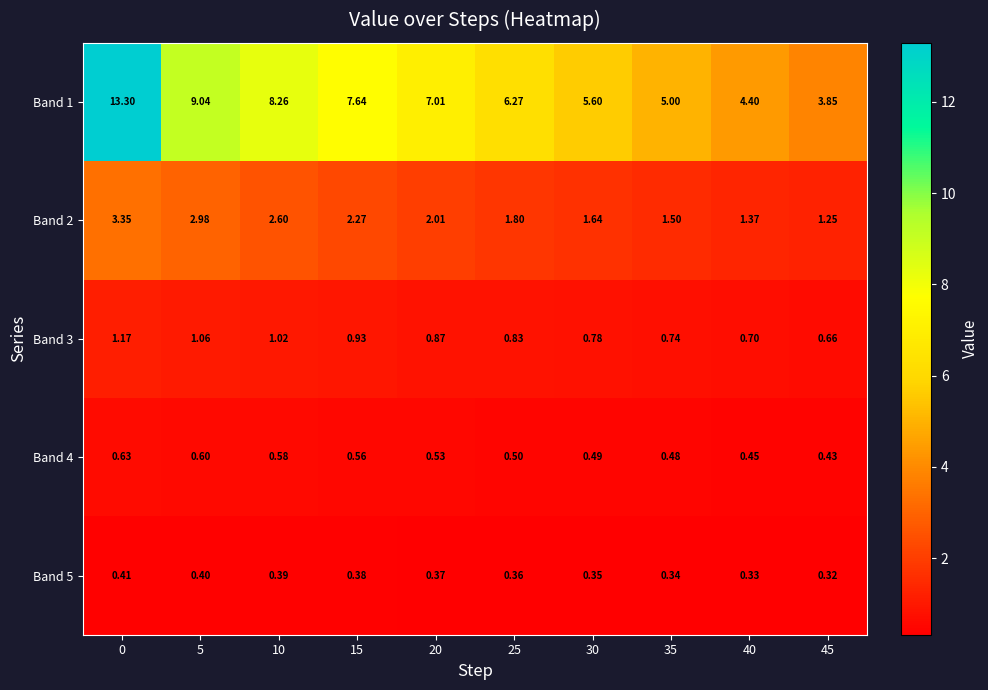

Is the value of Band 3 at 0 greater than the value of Band 5 at 15?

Yes